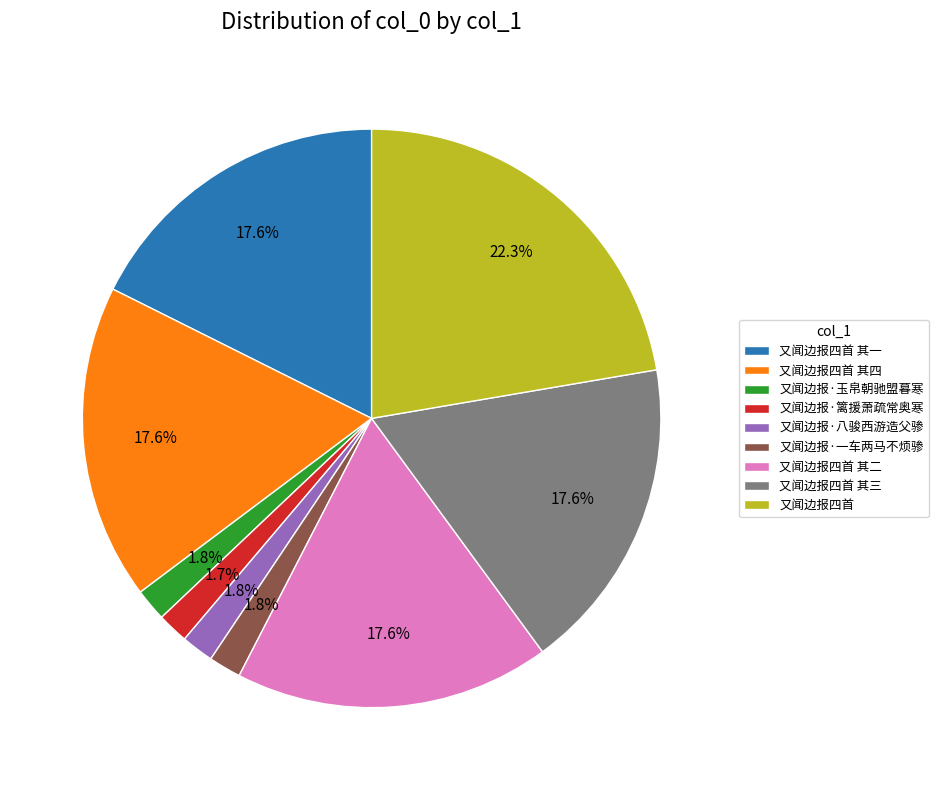

What is the largest slice in the pie chart?

又闻边报四首